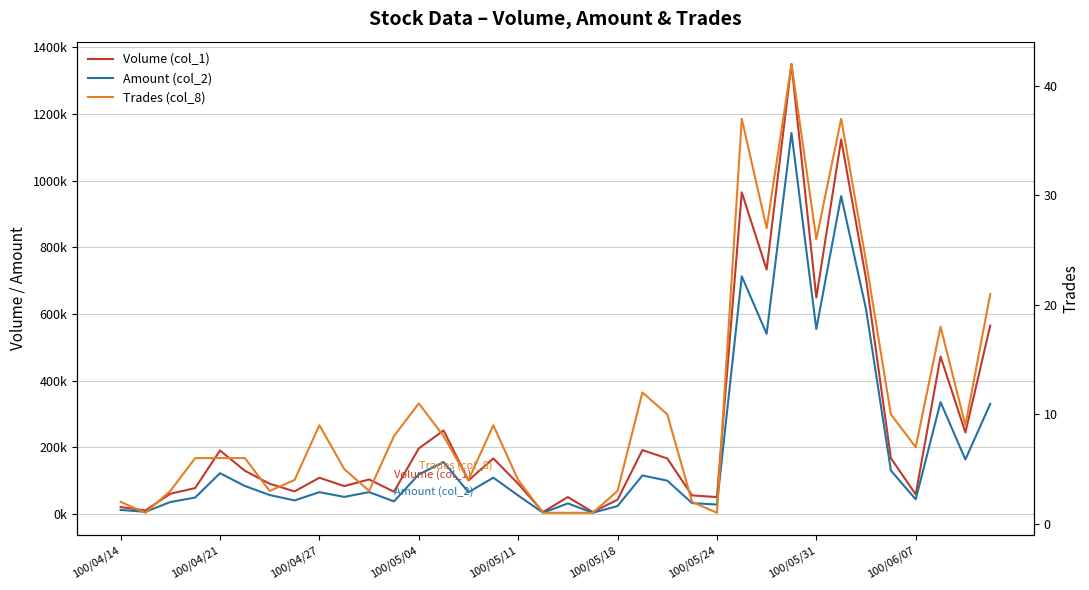

What is the spread (max minus min) of values at 100/04/27?

107991